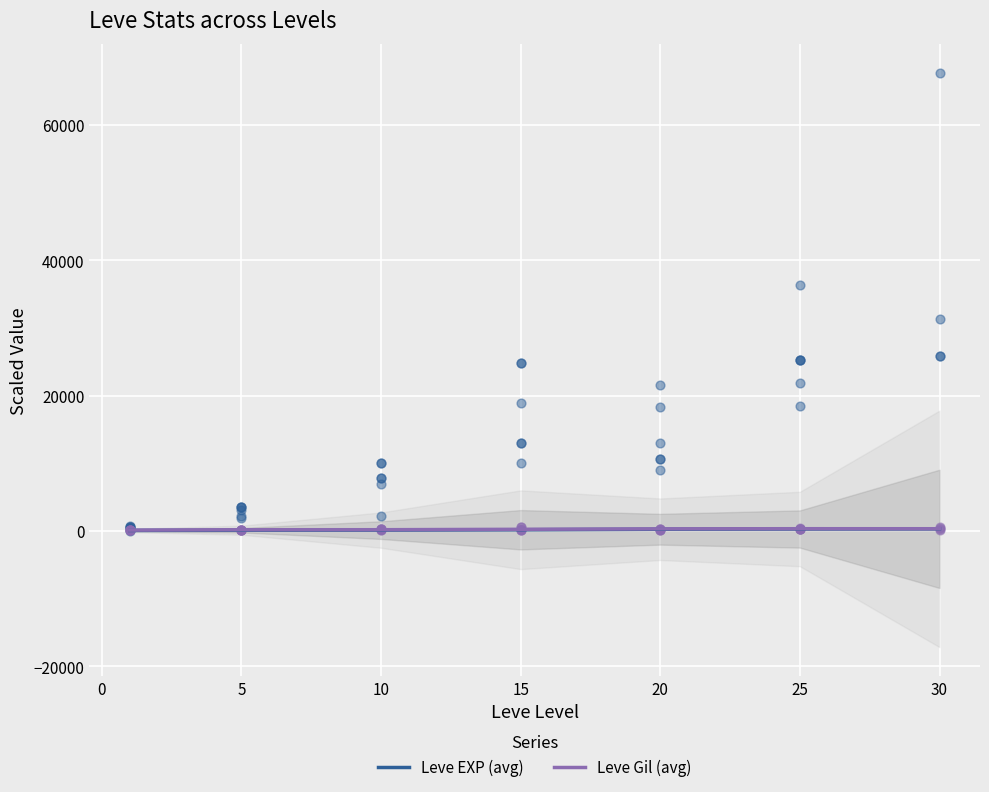

Which series has the largest Y range (max minus min)?

Leve EXP (avg)